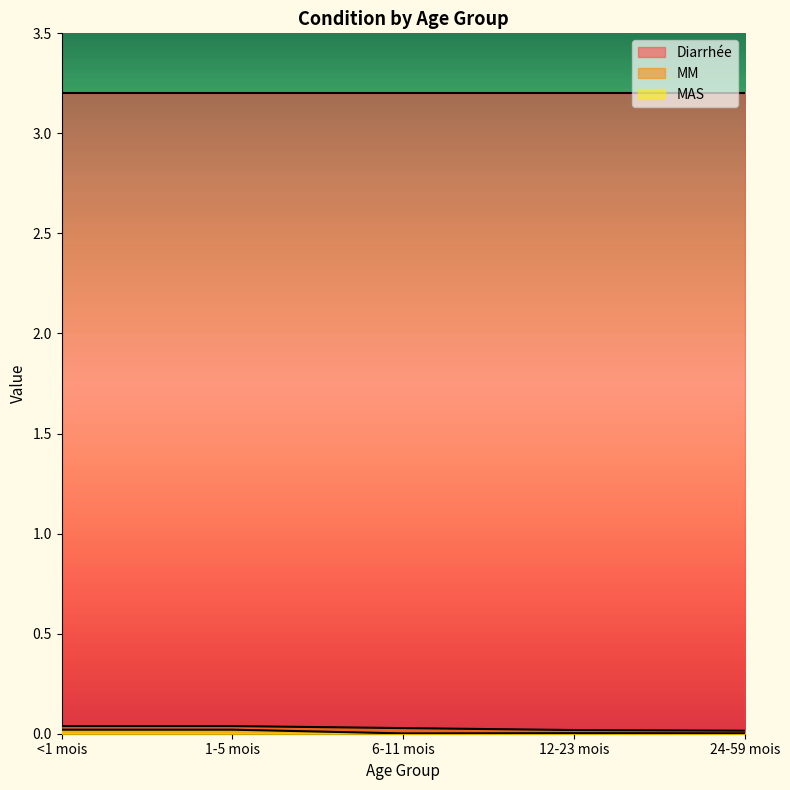

What is the sum of all MM values?

0.1